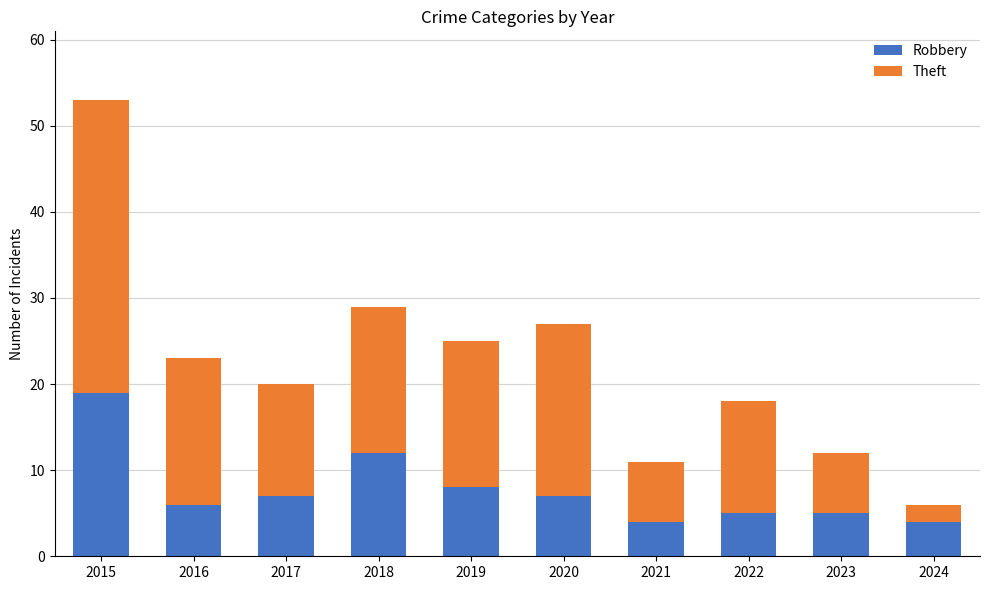

The value of Robbery at 2021 is 7. True or false?

False